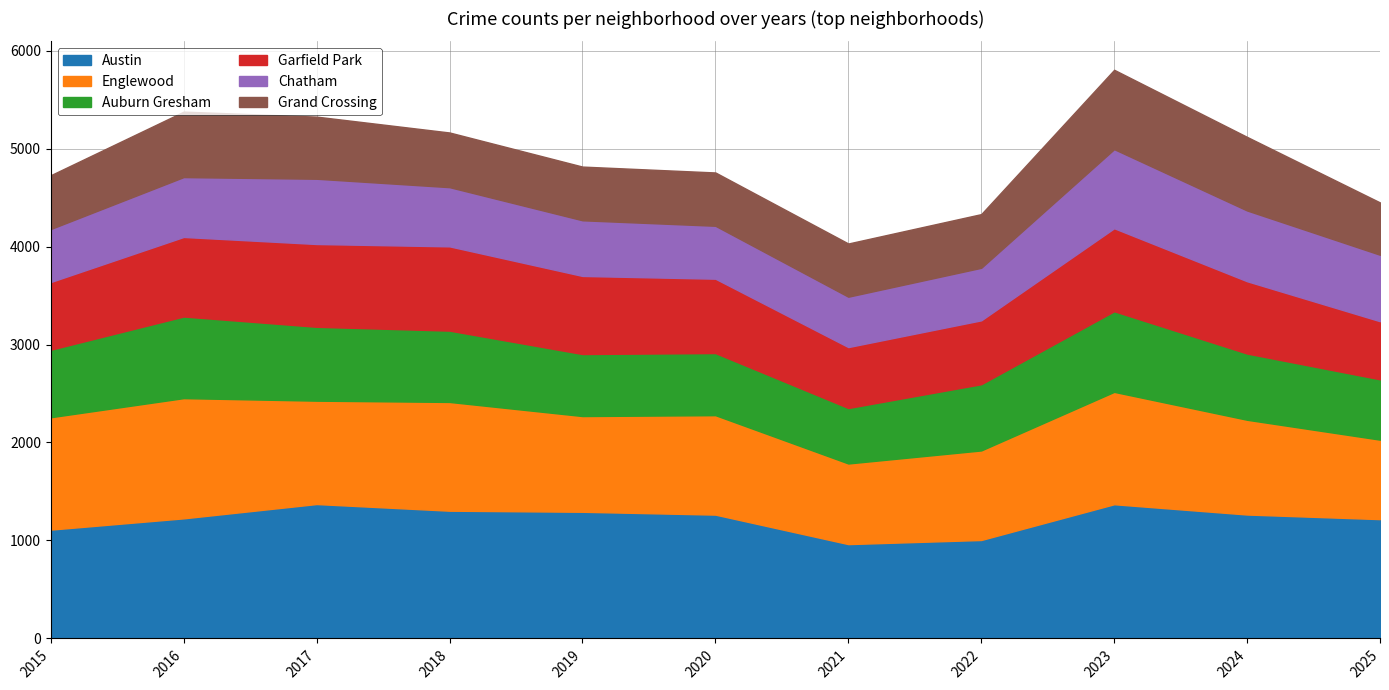

Where is Austin nearest to the value 1167?

2025